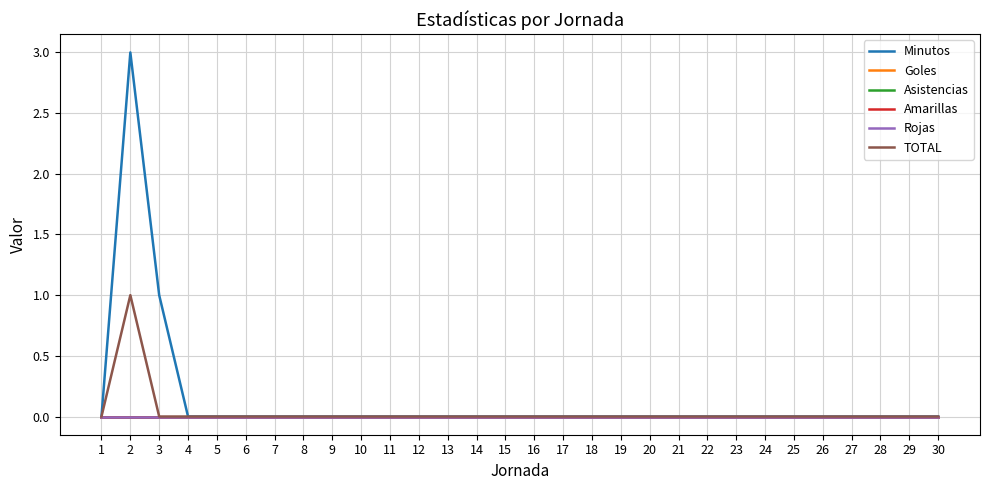

Reading right to left, what are all the values shown in this chart?

Minutos: 30=0	29=0	28=0	27=0	26=0	25=0	24=0	23=0	22=0	21=0	20=0	19=0	18=0	17=0	16=0	15=0	14=0	13=0	12=0	11=0	10=0	9=0	8=0	7=0	6=0	5=0	4=0	3=1	2=3	1=0
Goles: 30=0	29=0	28=0	27=0	26=0	25=0	24=0	23=0	22=0	21=0	20=0	19=0	18=0	17=0	16=0	15=0	14=0	13=0	12=0	11=0	10=0	9=0	8=0	7=0	6=0	5=0	4=0	3=0	2=0	1=0
Asistencias: 30=0	29=0	28=0	27=0	26=0	25=0	24=0	23=0	22=0	21=0	20=0	19=0	18=0	17=0	16=0	15=0	14=0	13=0	12=0	11=0	10=0	9=0	8=0	7=0	6=0	5=0	4=0	3=0	2=0	1=0
Amarillas: 30=0	29=0	28=0	27=0	26=0	25=0	24=0	23=0	22=0	21=0	20=0	19=0	18=0	17=0	16=0	15=0	14=0	13=0	12=0	11=0	10=0	9=0	8=0	7=0	6=0	5=0	4=0	3=0	2=0	1=0
Rojas: 30=0	29=0	28=0	27=0	26=0	25=0	24=0	23=0	22=0	21=0	20=0	19=0	18=0	17=0	16=0	15=0	14=0	13=0	12=0	11=0	10=0	9=0	8=0	7=0	6=0	5=0	4=0	3=0	2=0	1=0
TOTAL: 30=0	29=0	28=0	27=0	26=0	25=0	24=0	23=0	22=0	21=0	20=0	19=0	18=0	17=0	16=0	15=0	14=0	13=0	12=0	11=0	10=0	9=0	8=0	7=0	6=0	5=0	4=0	3=0	2=1	1=0